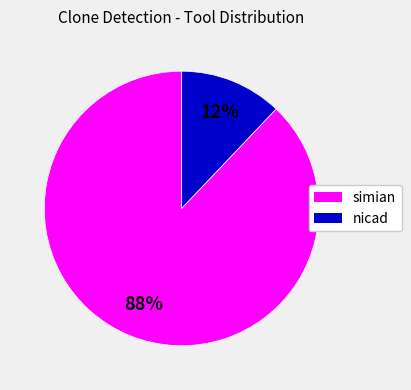

To the nearest percent, what is the difference between the largest and smallest slice percentages?

76%